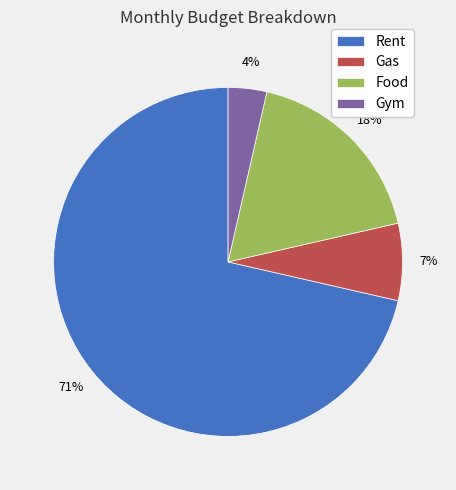

What is the largest slice in the pie chart?

Rent